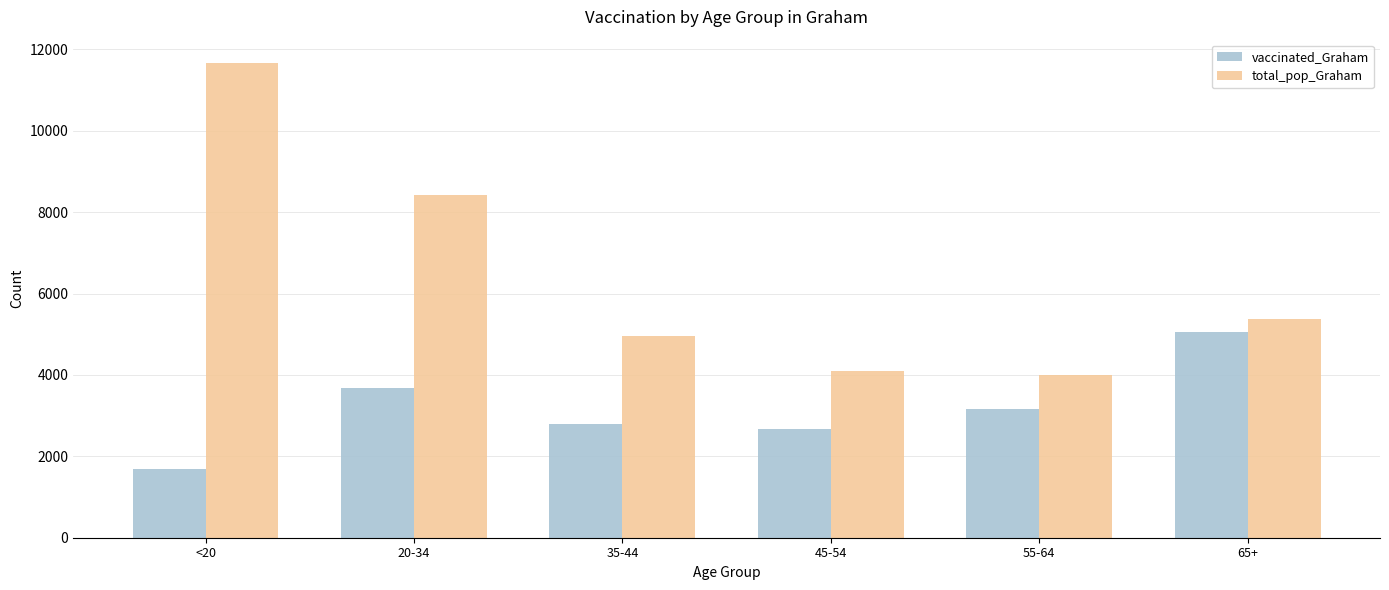

List the labels in order of vaccinated_Graham value, largest first.

65+, 20-34, 55-64, 35-44, 45-54, <20